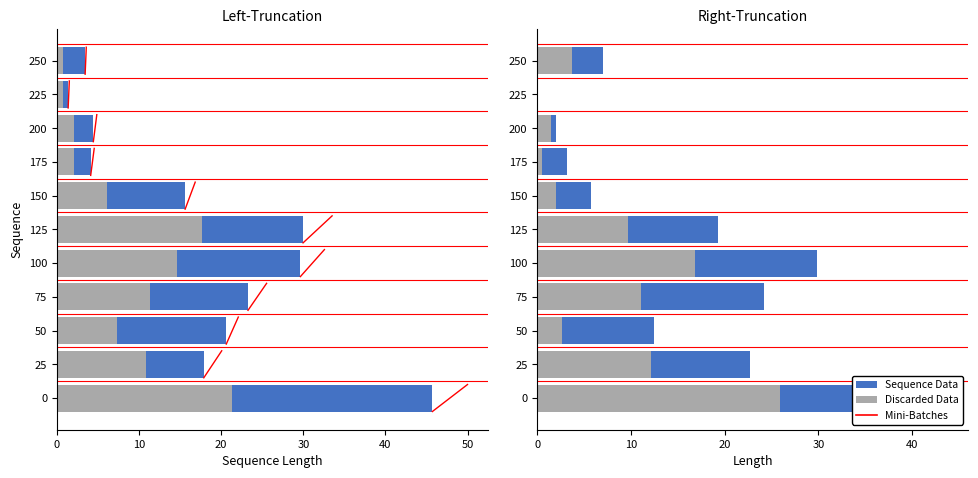

Rank the series by their maximum value, from lowest to highest.

Discarded Data, Sequence Data